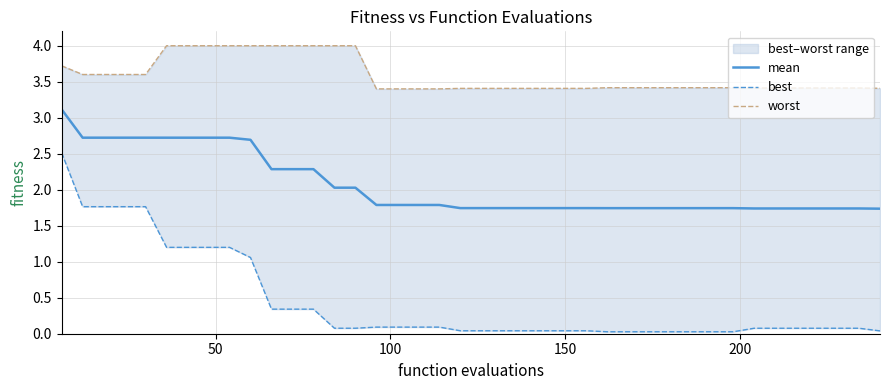

What is the highest value of the mean series?

3.1